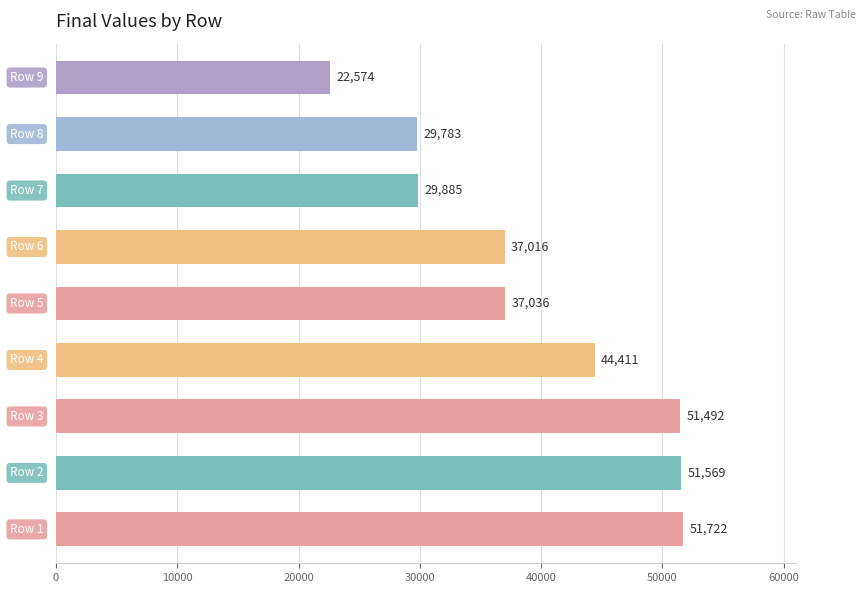

What is the greatest value displayed?

51722.0